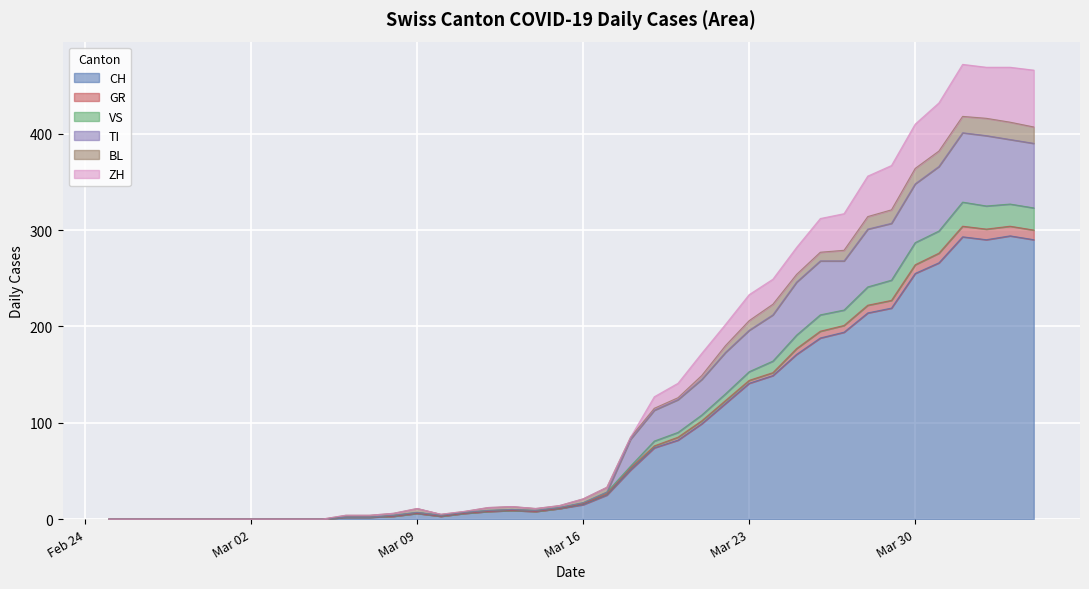

What are all the series names shown in the legend?

CH, GR, VS, TI, BL, ZH